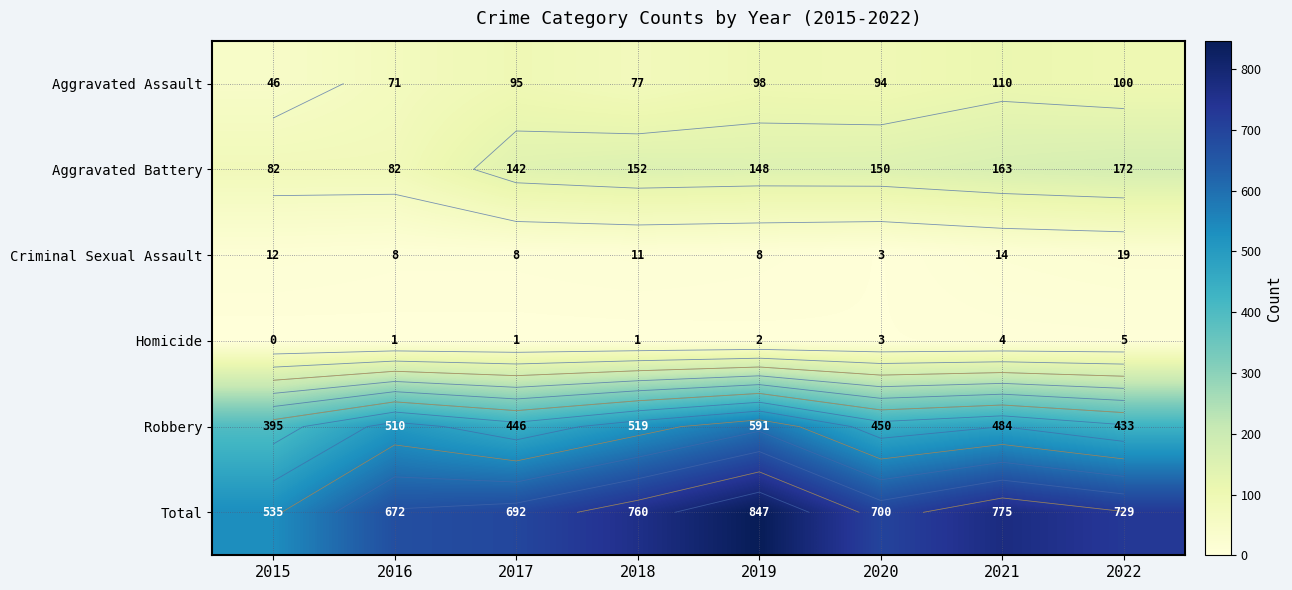

Which category has the highest value in the Total series?

2019